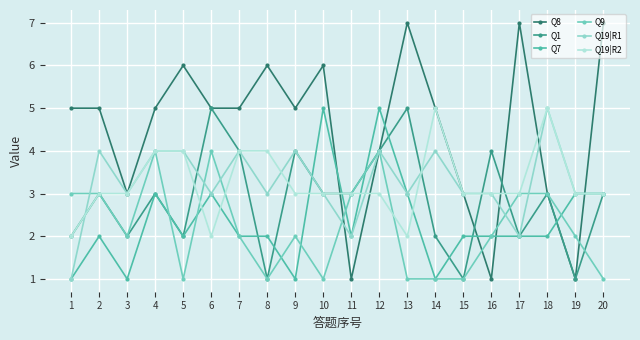

What is the value of the Q8 point at the 8th from the left?

6